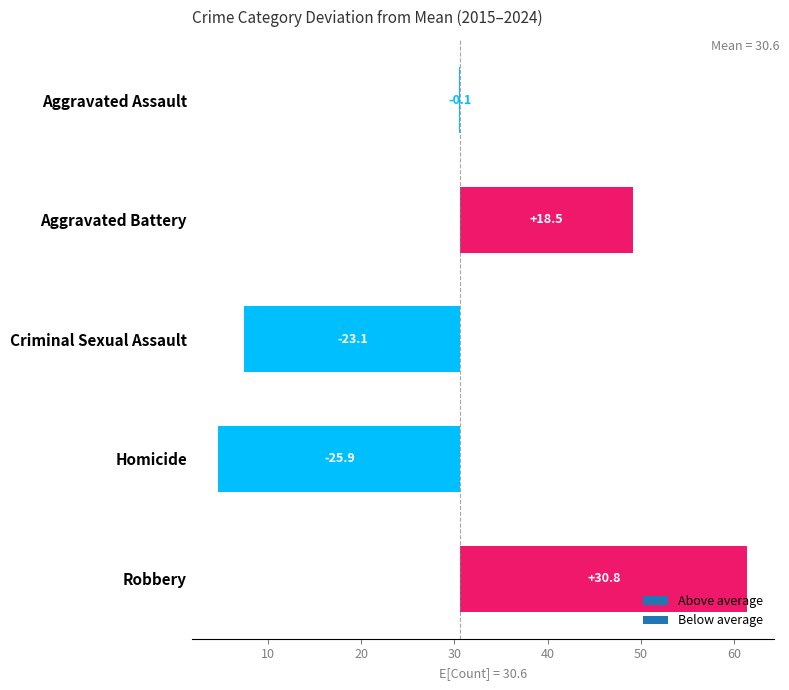

List the series in order of their peak value, lowest first.

Homicide, Criminal Sexual Assault, Aggravated Assault, Aggravated Battery, Robbery